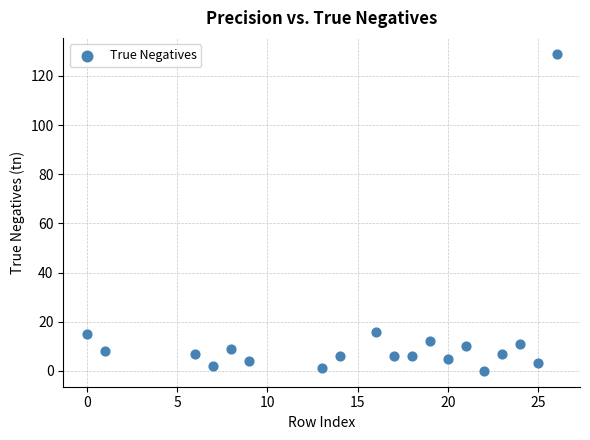

What is the range of X values (max minus min)?

26